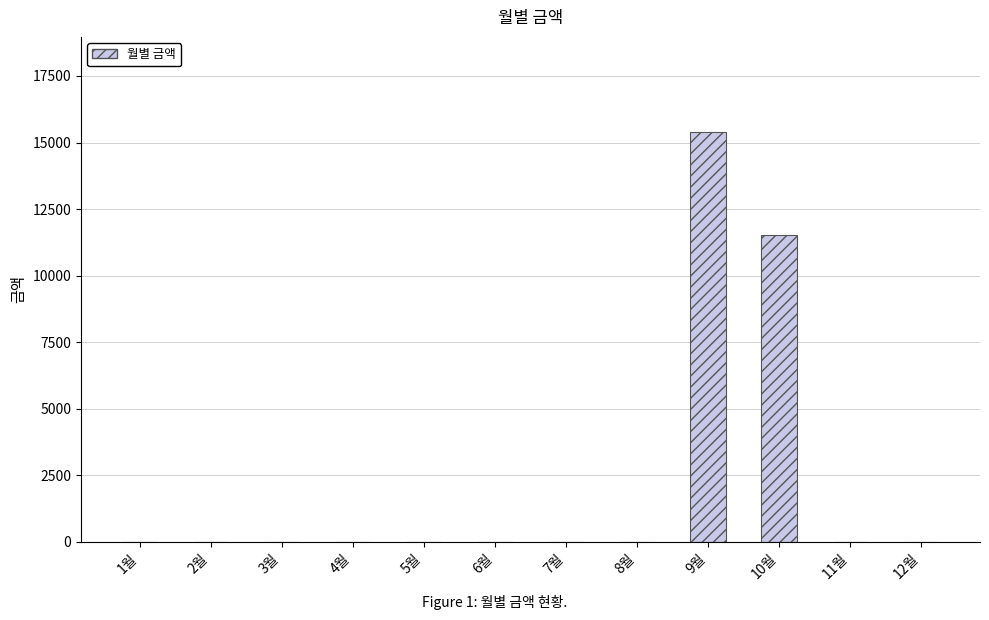

What is the change in value from 8월 to 9월?

+15390